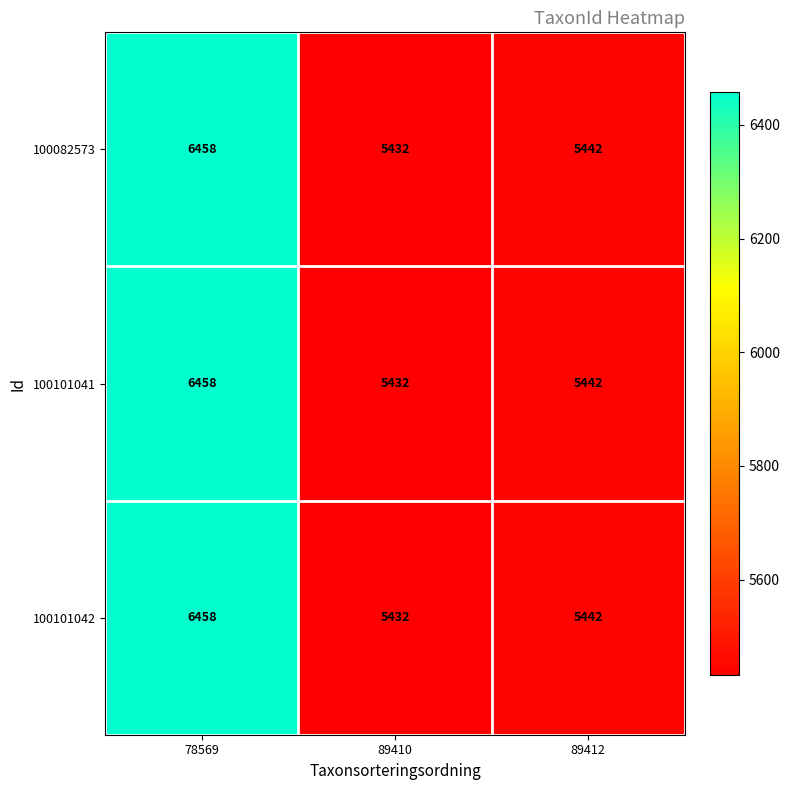

What is the greatest value displayed?

6458